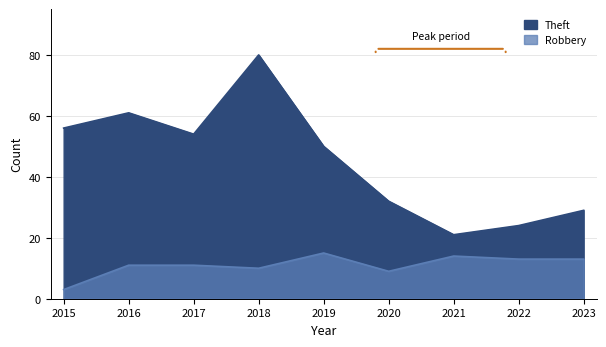

How many interior local peaks does the Theft series have?

2